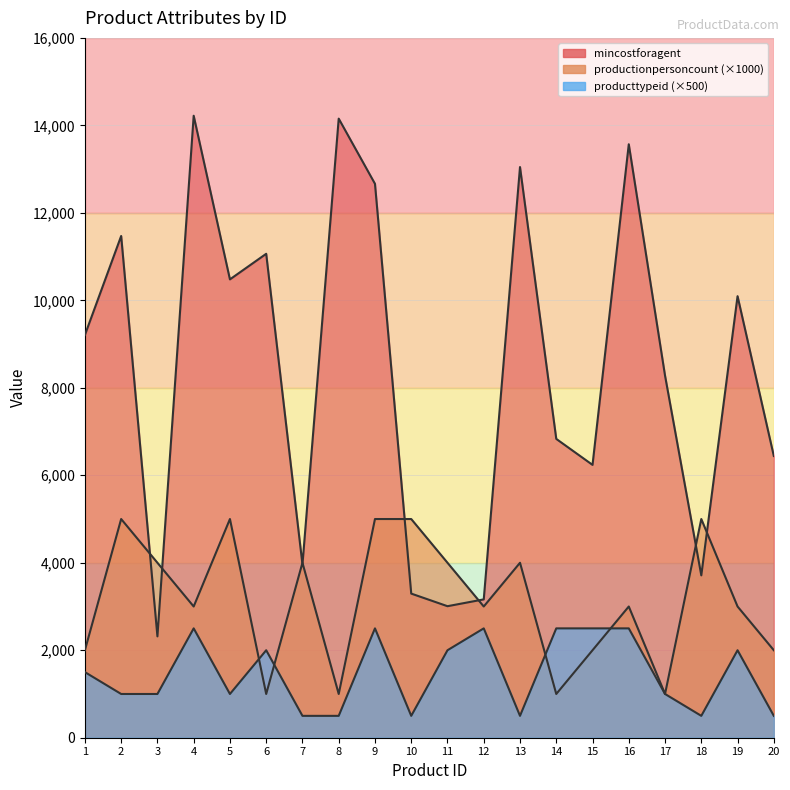

Is the value of mincostforagent at 5 greater than the value of productionpersoncount at 16?

Yes